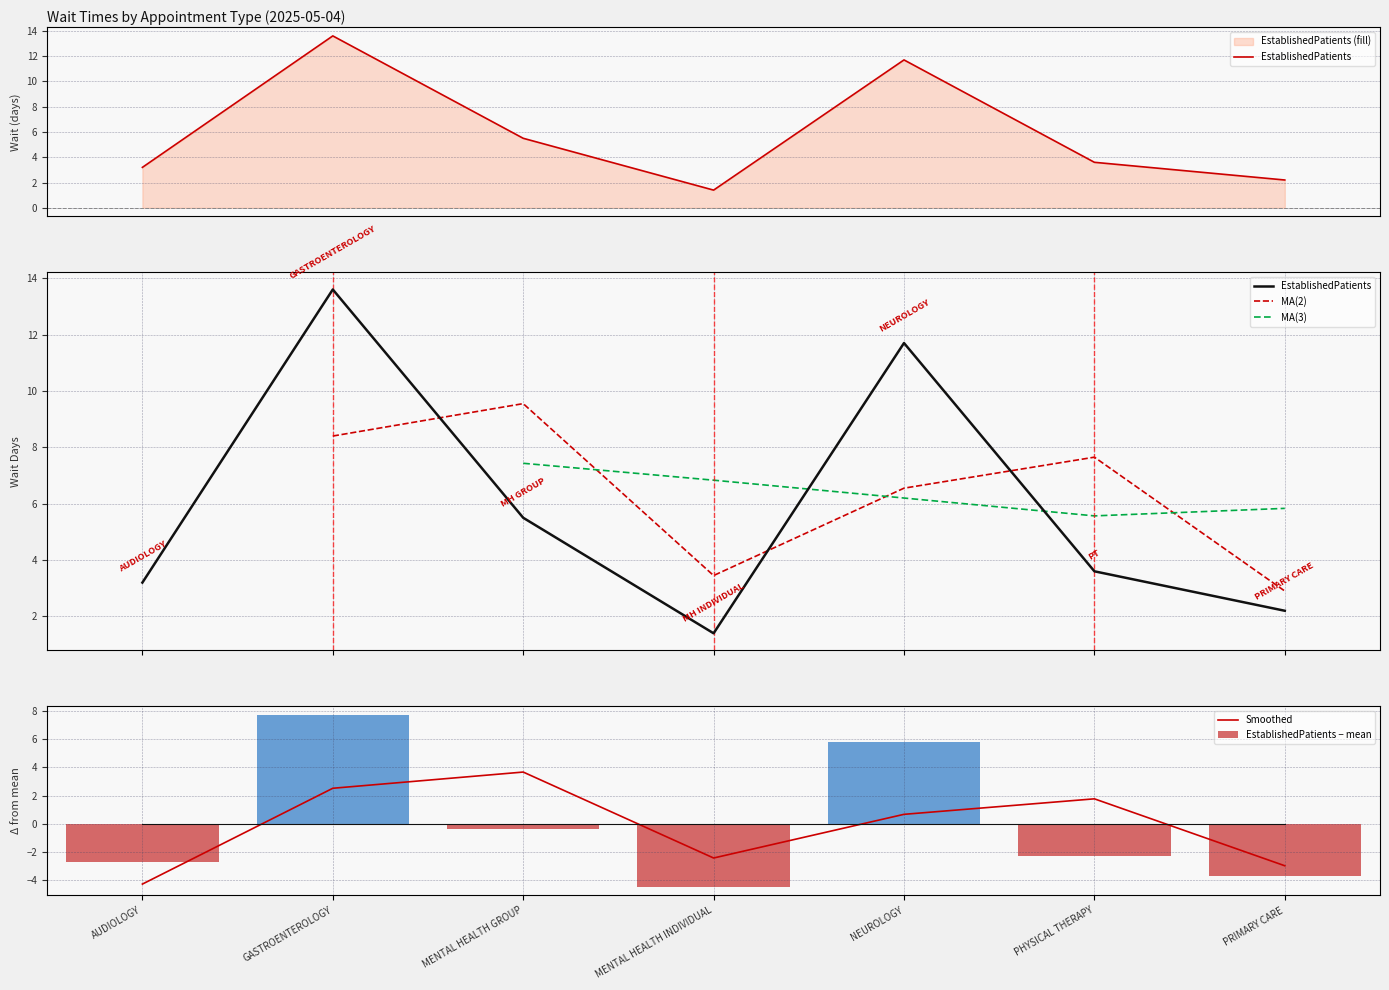

What is the minimum value for EstablishedPatients − mean?

-4.5